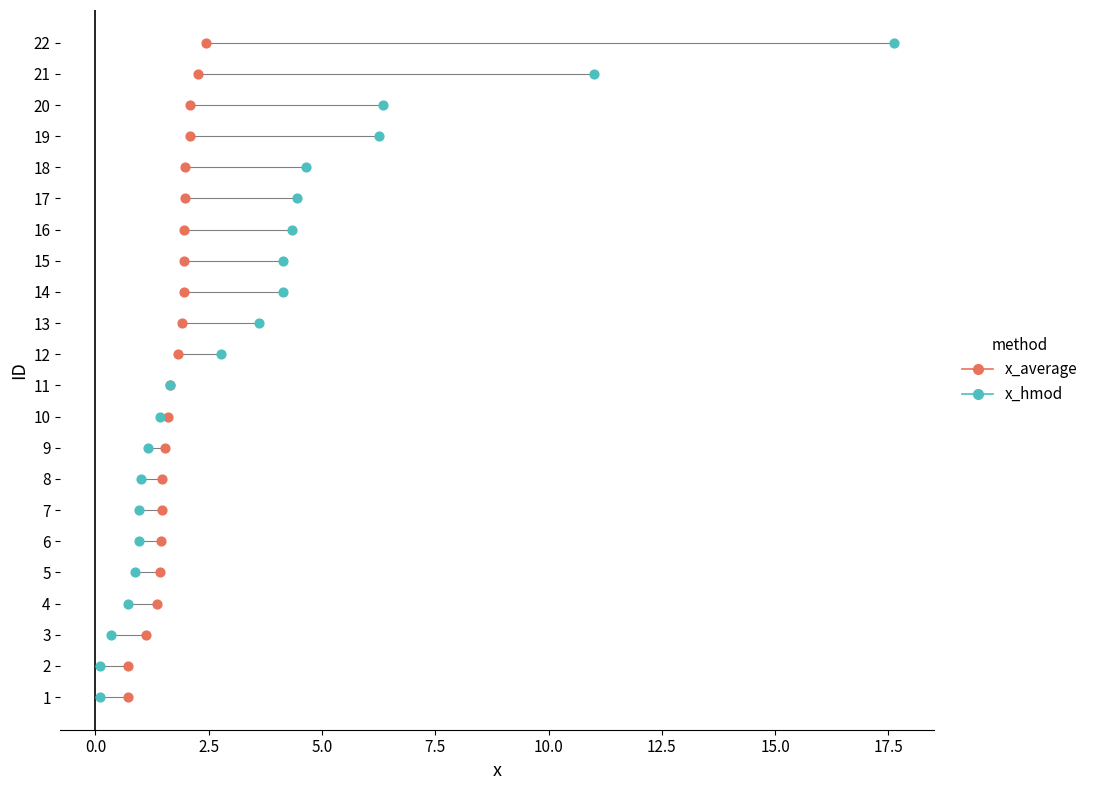

What are all the series names shown in the legend?

x_average, x_hmod